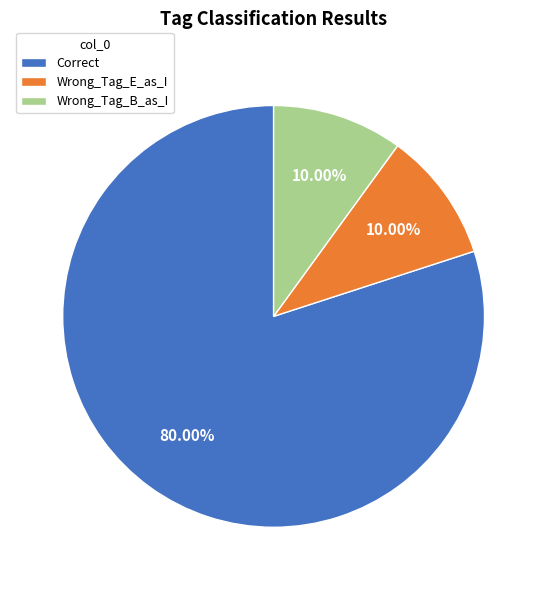

To the nearest percent, what is the average slice percentage?

33%